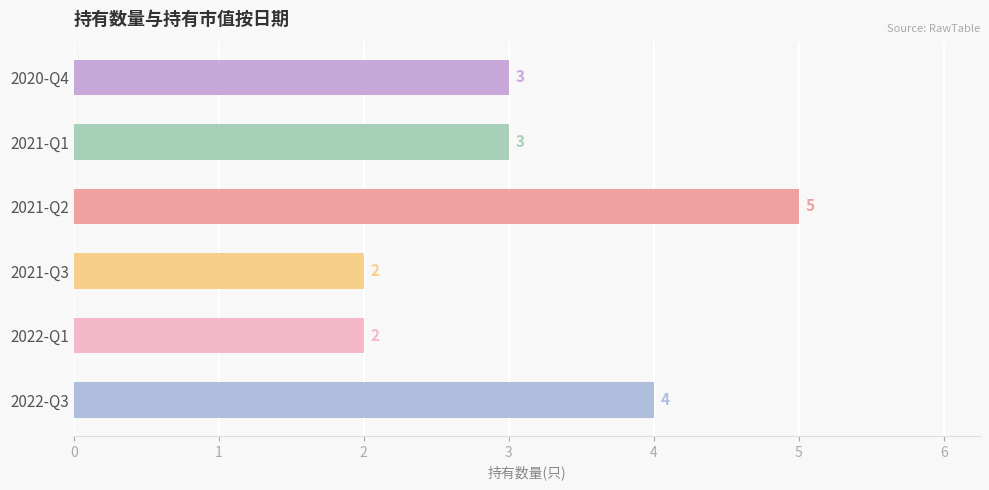

Are the bars grouped side by side (vs. stacked)?

No